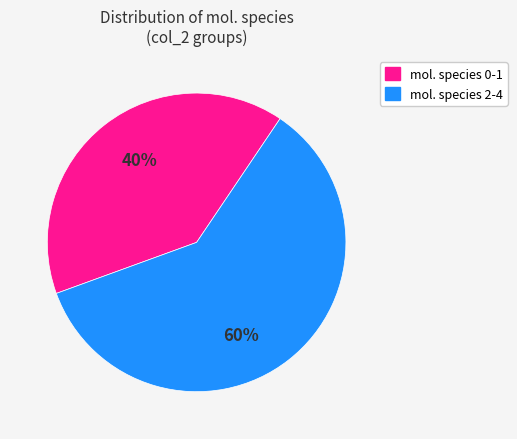

To the nearest percent, what is the average slice percentage?

50%